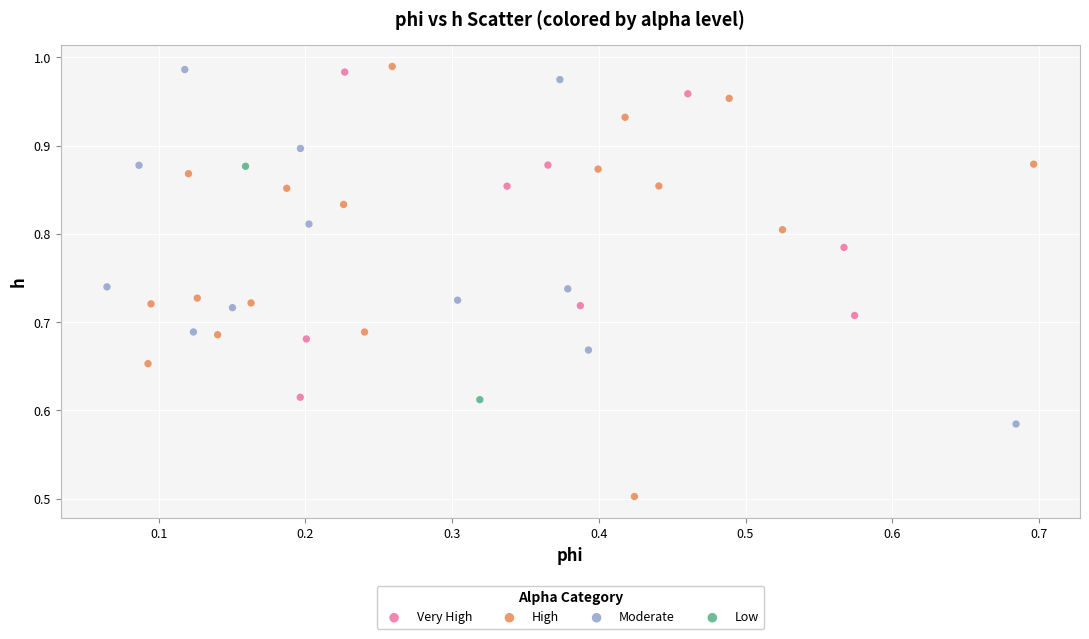

What are all the series names shown in the legend?

Very High, High, Moderate, Low